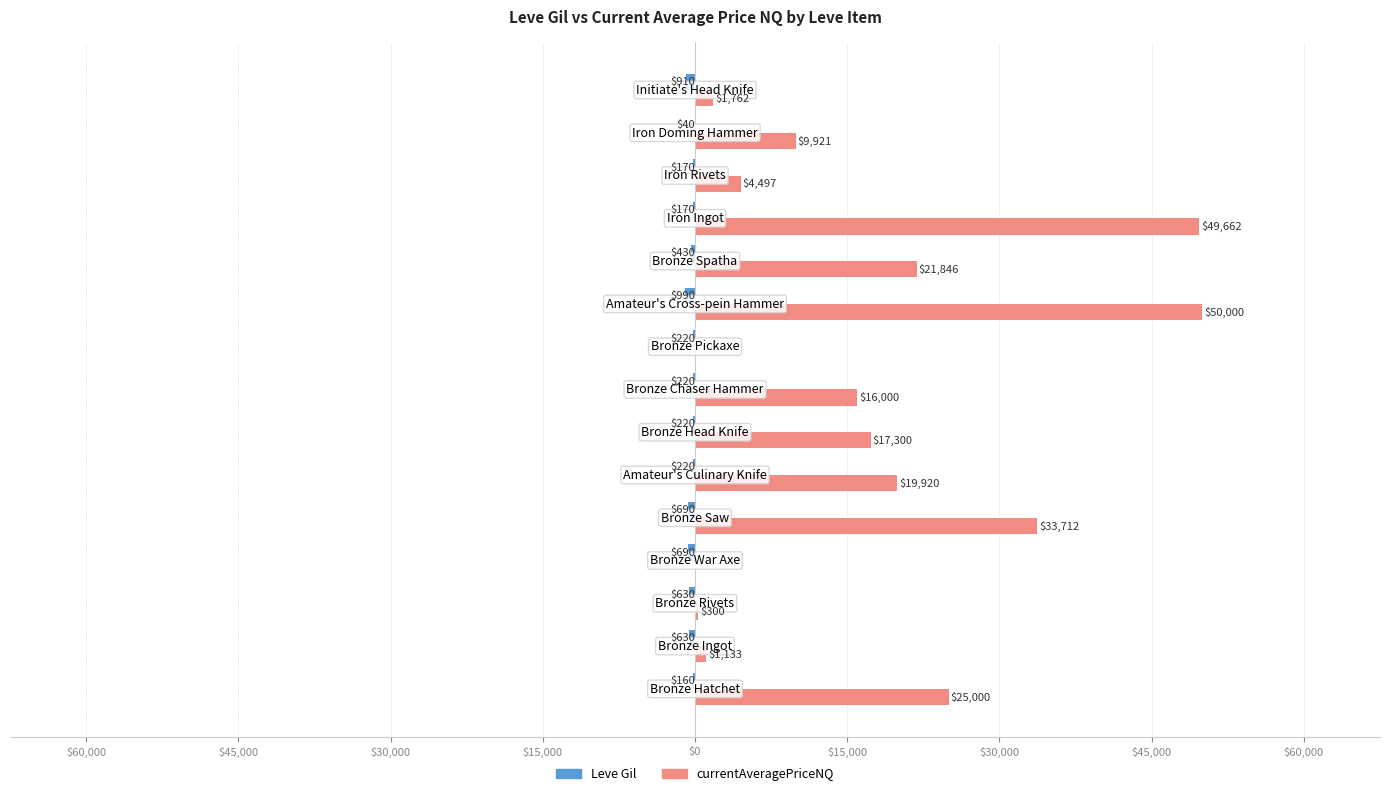

What is the sum of all currentAveragePriceNQ values?

251053